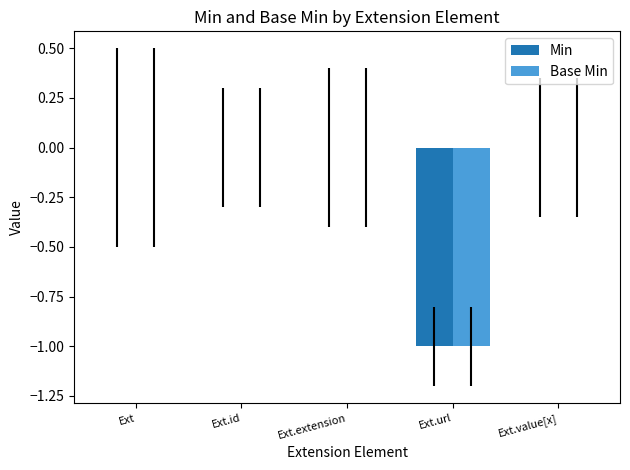

Is it true that Min equals -1 at Ext.id?

False